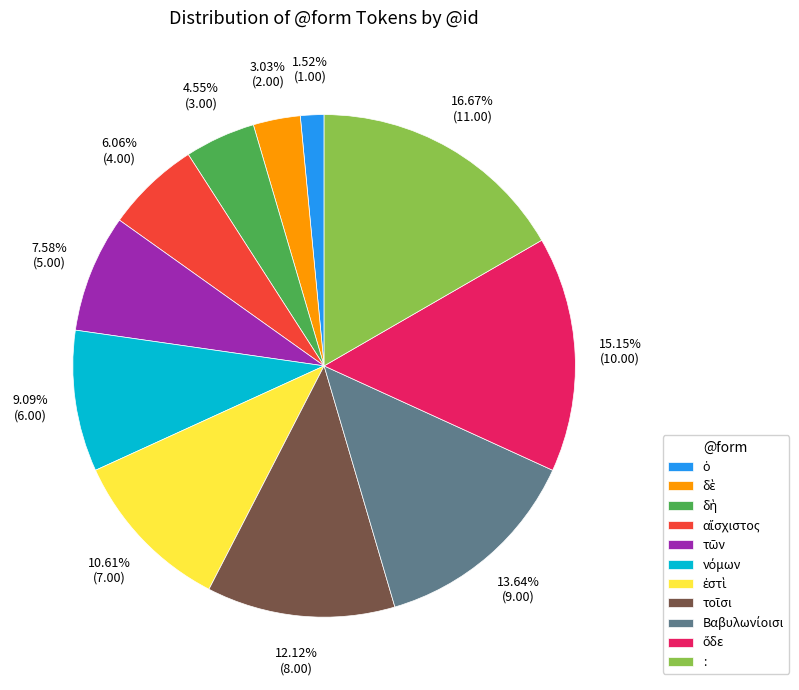

Which slice is the largest?

: